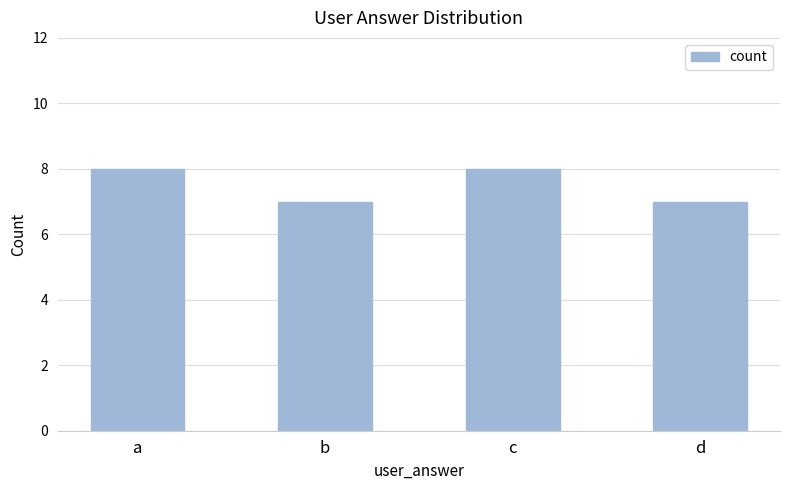

Approximately how many times larger is the value at d compared to a?

0.9